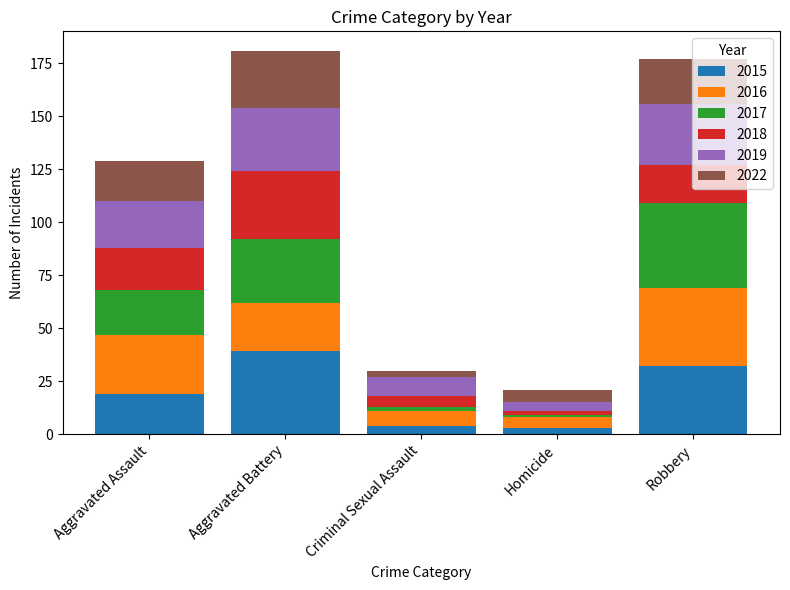

What is the average value of the 2015 series?

19